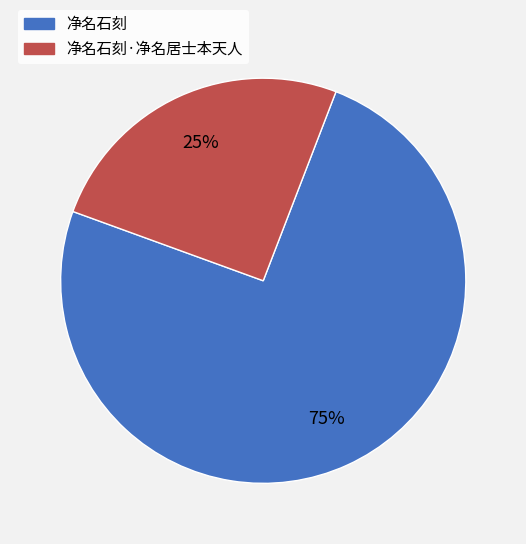

Is there any slice that represents more than half of the pie?

Yes